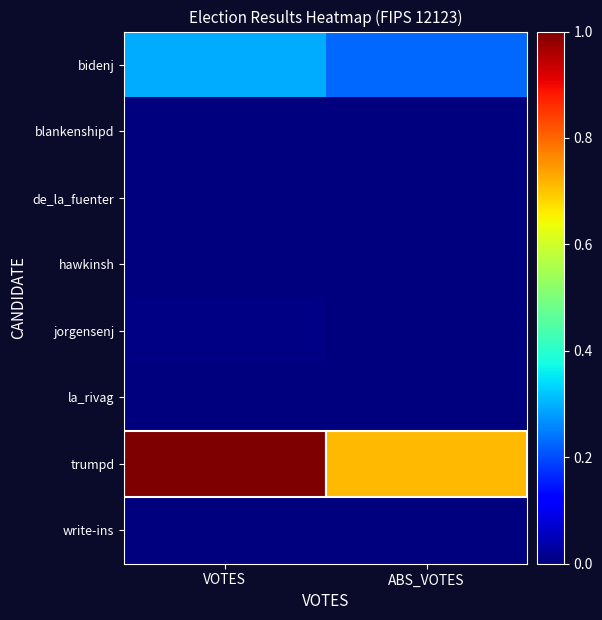

Between VOTES and ABS_VOTES, which is larger?

VOTES